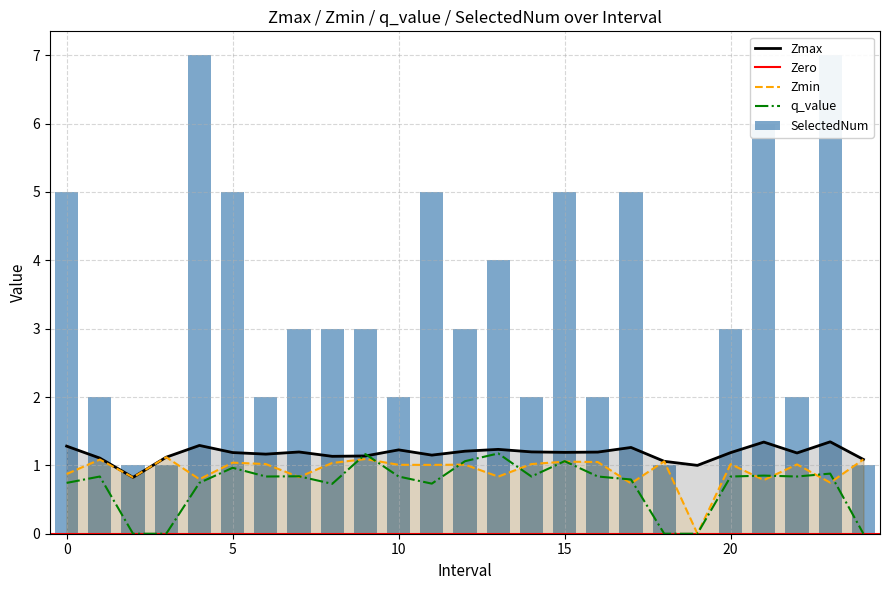

At which label does q_value reach its peak?

13